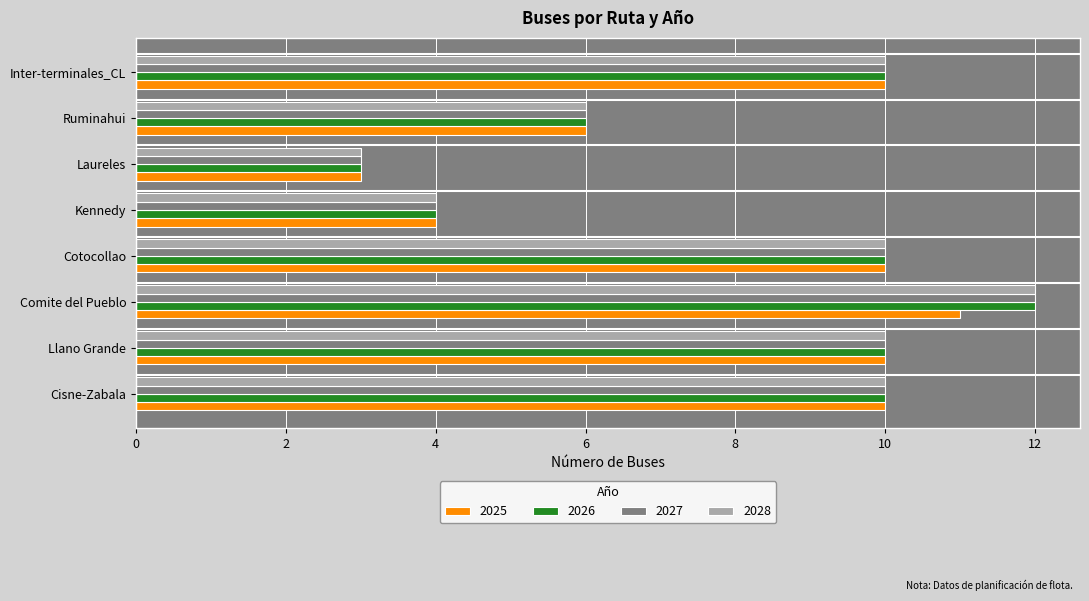

Is the value of 2026 at Cisne-Zabala greater than the value of 2027 at Ruminahui?

Yes